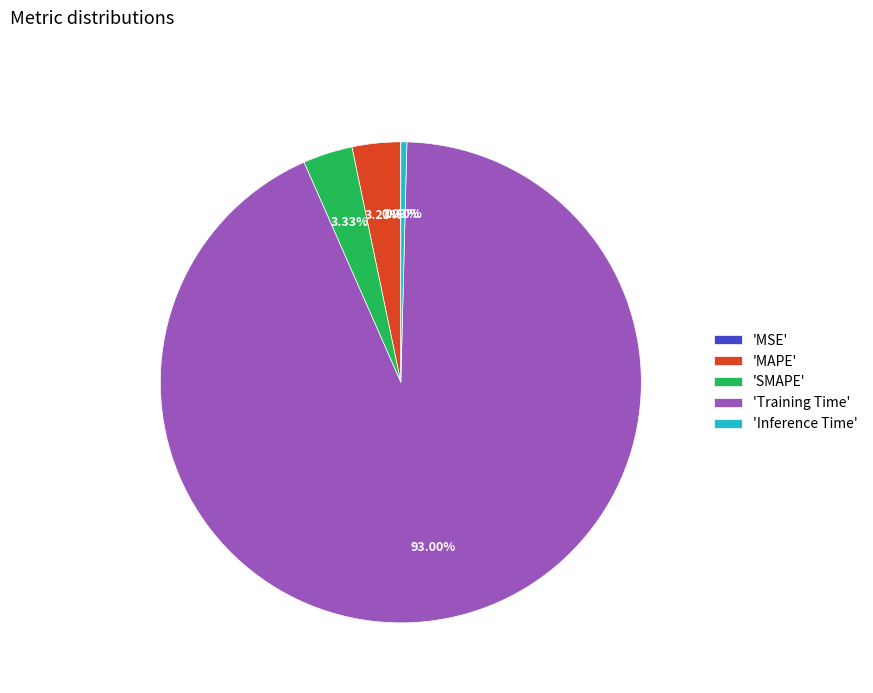

Is there a majority slice in this chart?

Yes